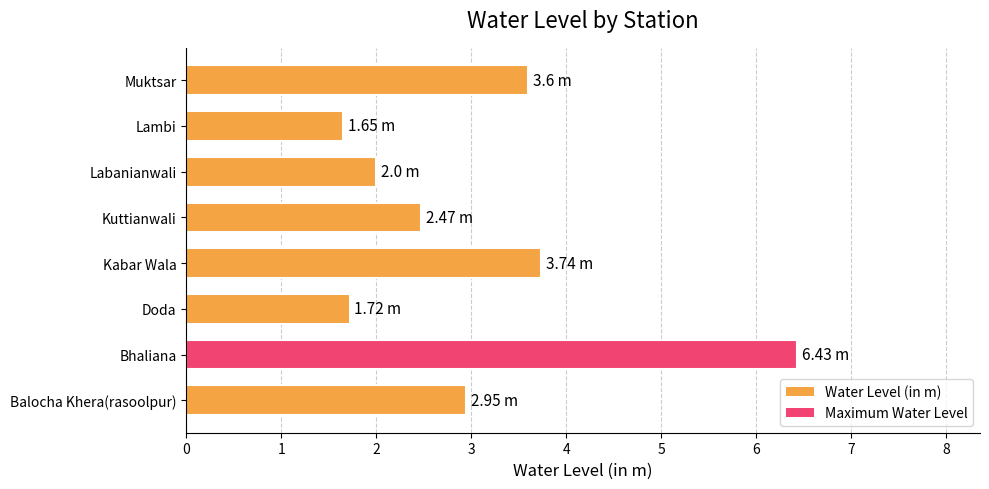

What is the ratio of the value at Kabar Wala to the value at Balocha Khera(rasoolpur)?

1.3